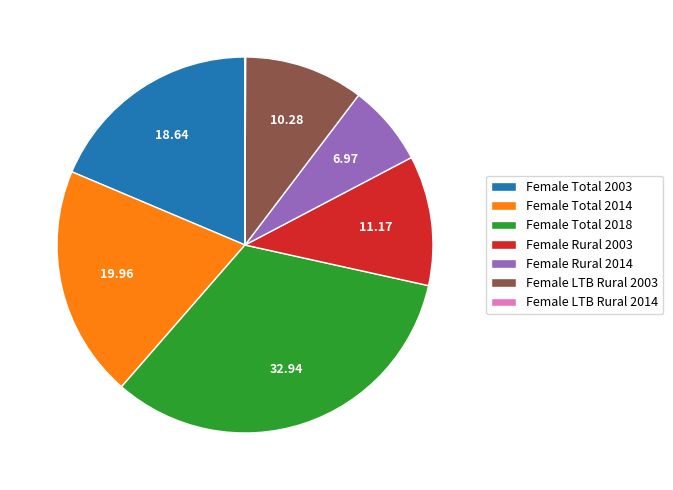

Is the sum of Female Total 2018 and Female Rural 2014 greater than half?

No